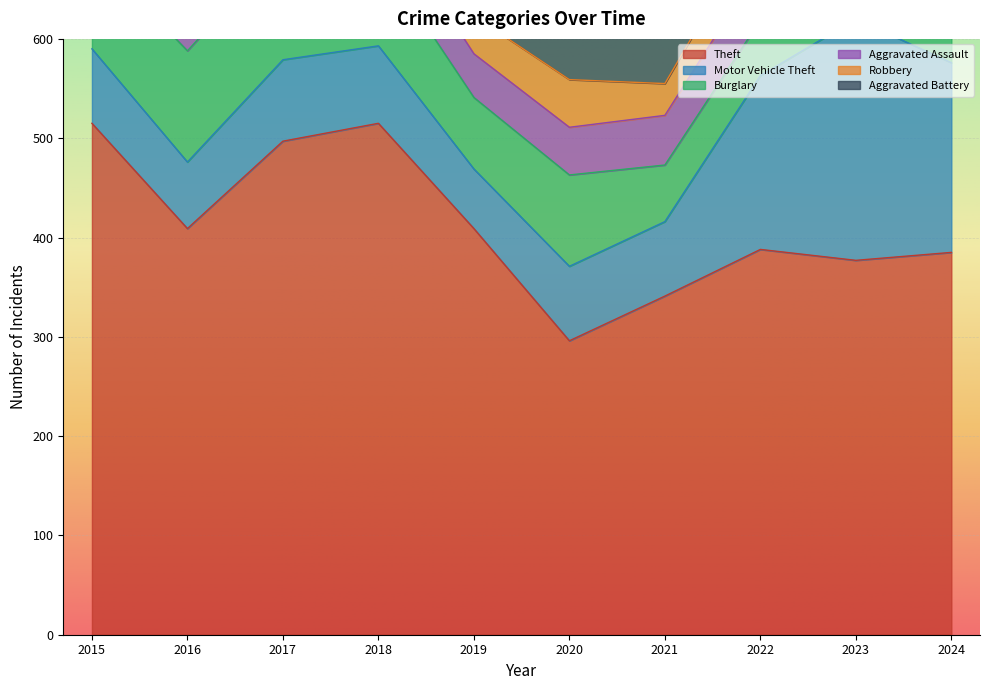

What is the lowest value of the Theft series?

296